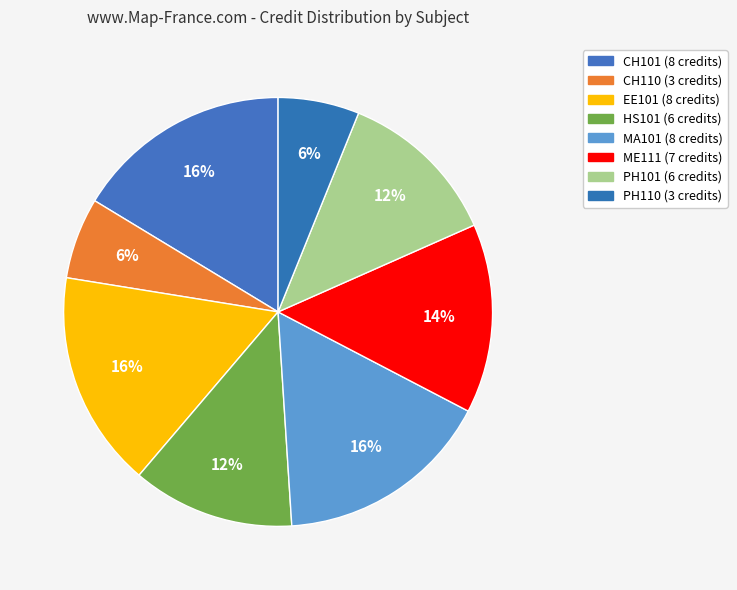

Count the number of slices in the pie.

8